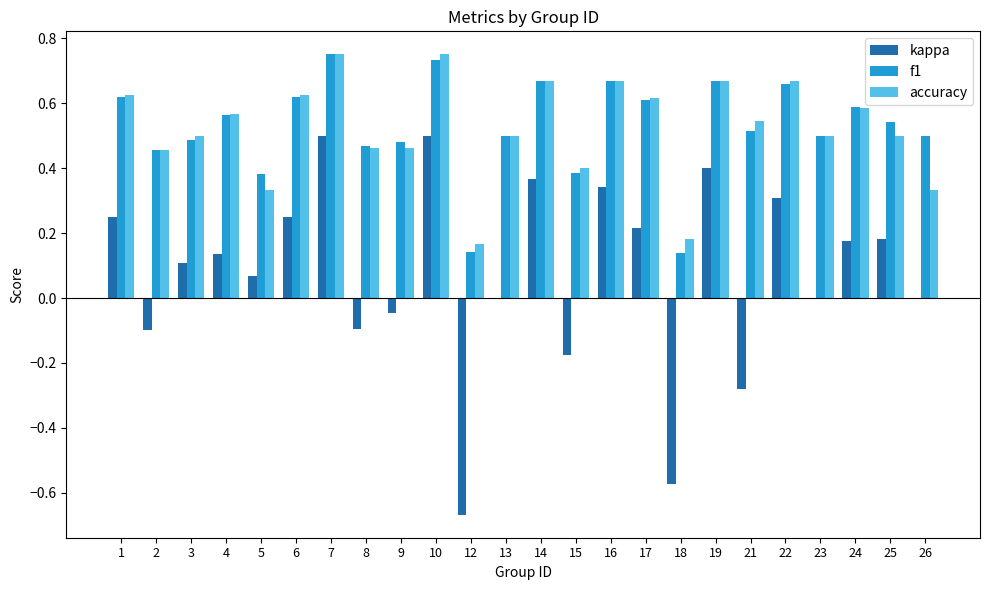

Which series has the widest spread of values?

kappa